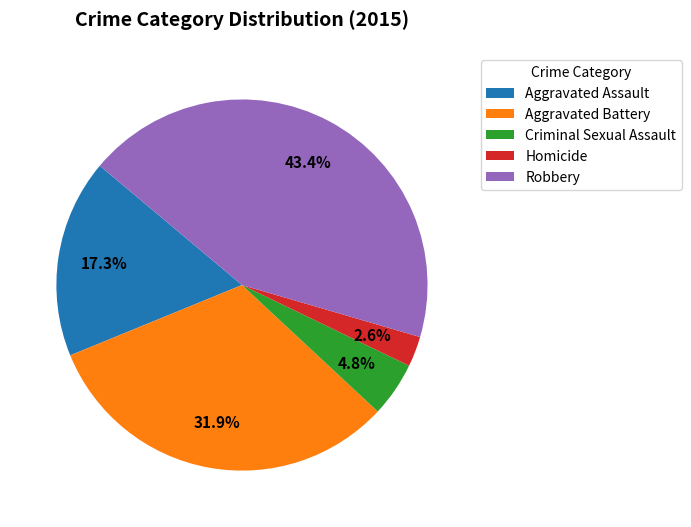

How many slices are in this pie chart?

5